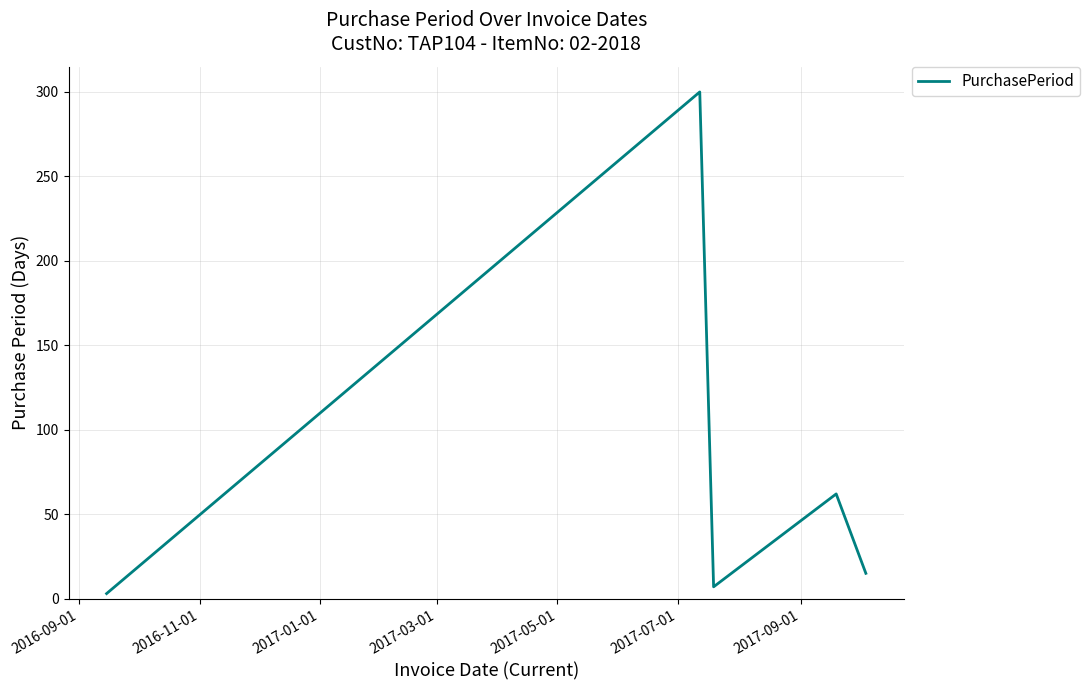

How many distinct data groups are displayed?

1